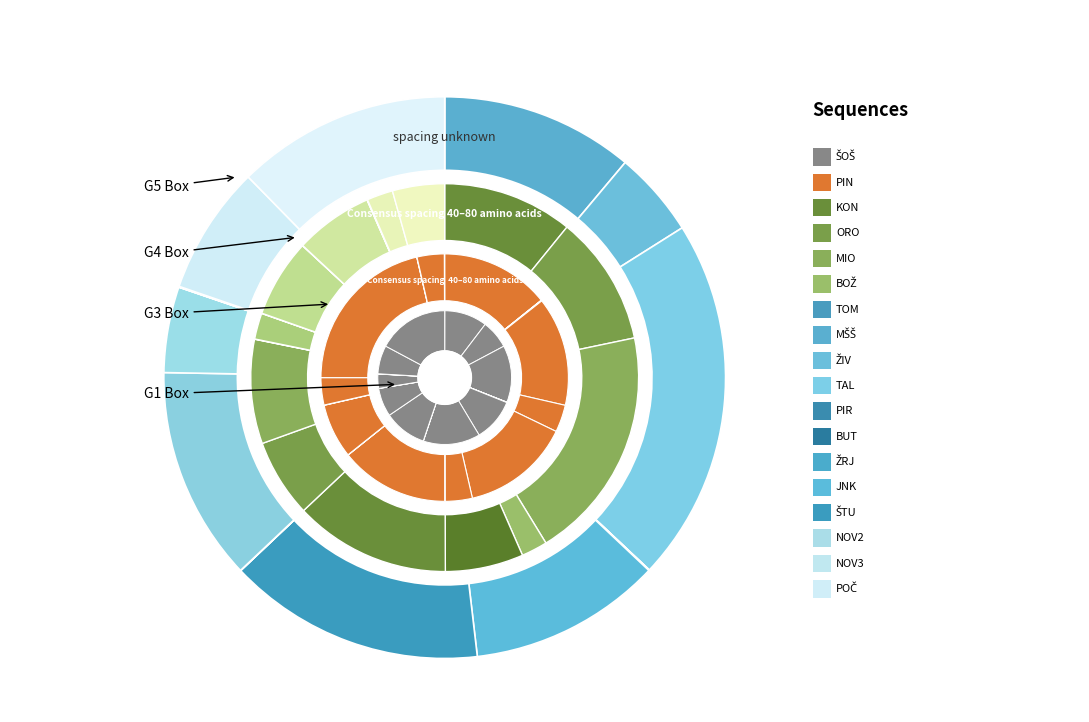

True or false: ORO accounts for 1% of the total.

False